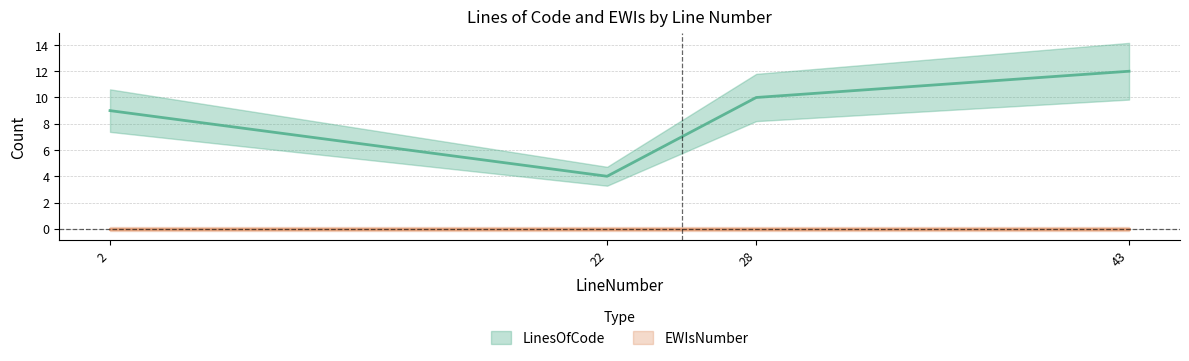

How many data points are above 10?

1